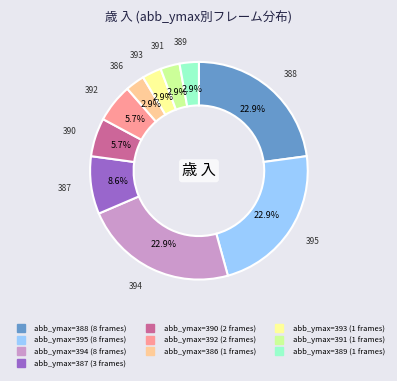

Is there a majority slice in this chart?

No